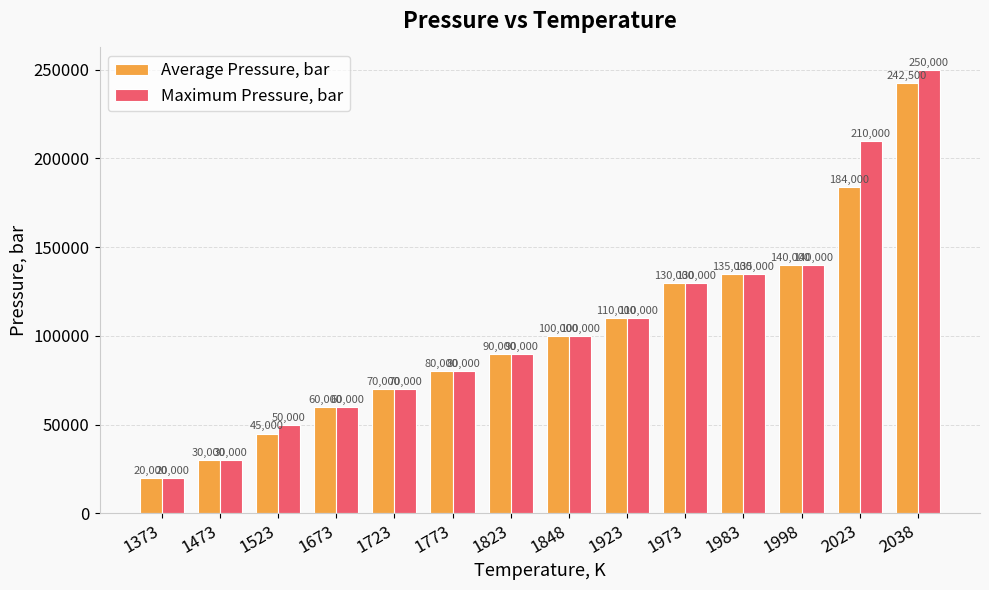

Reading left to right, transcribe all the data shown in this chart.

Average Pressure, bar: 1373=20000	1473=30000	1523=45000	1673=60000	1723=70000	1773=80000	1823=90000	1848=100000	1923=110000	1973=130000	1983=135000	1998=140000	2023=184000	2038=242500
Maximum Pressure, bar: 1373=20000	1473=30000	1523=50000	1673=60000	1723=70000	1773=80000	1823=90000	1848=100000	1923=110000	1973=130000	1983=135000	1998=140000	2023=210000	2038=250000